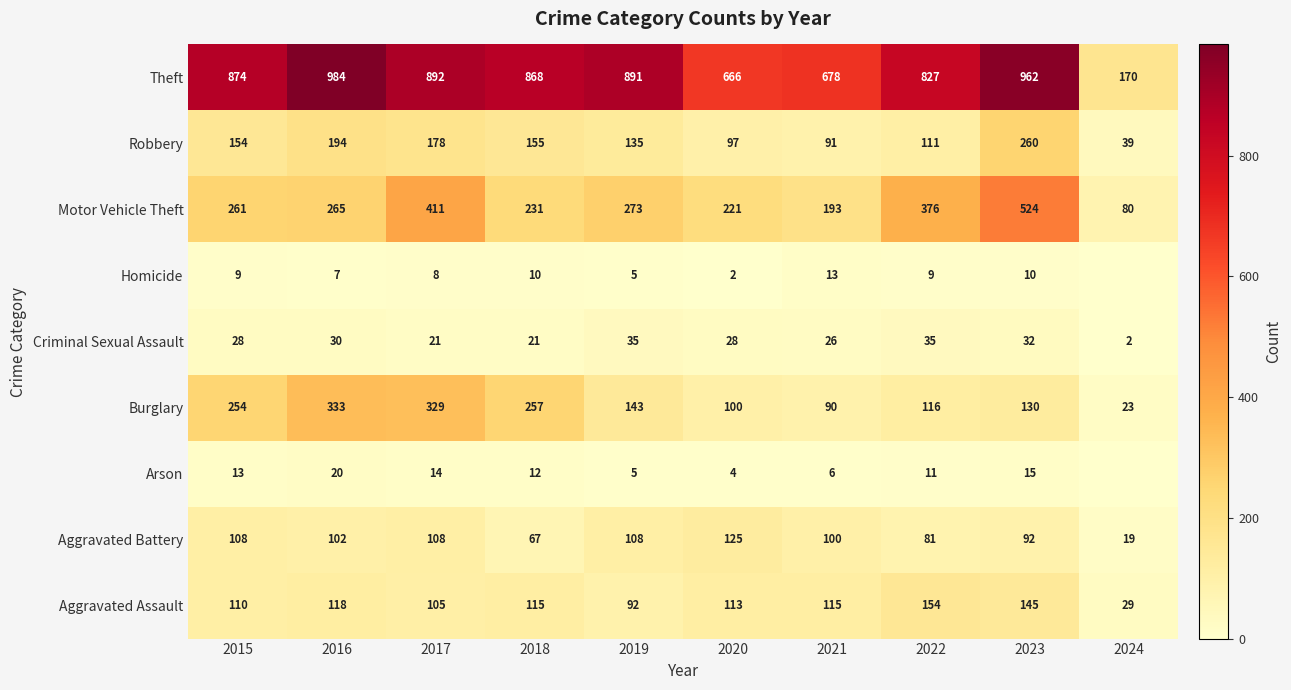

At 2017, list the series in order from largest to smallest.

Theft, Motor Vehicle Theft, Burglary, Robbery, Aggravated Battery, Aggravated Assault, Criminal Sexual Assault, Arson, Homicide